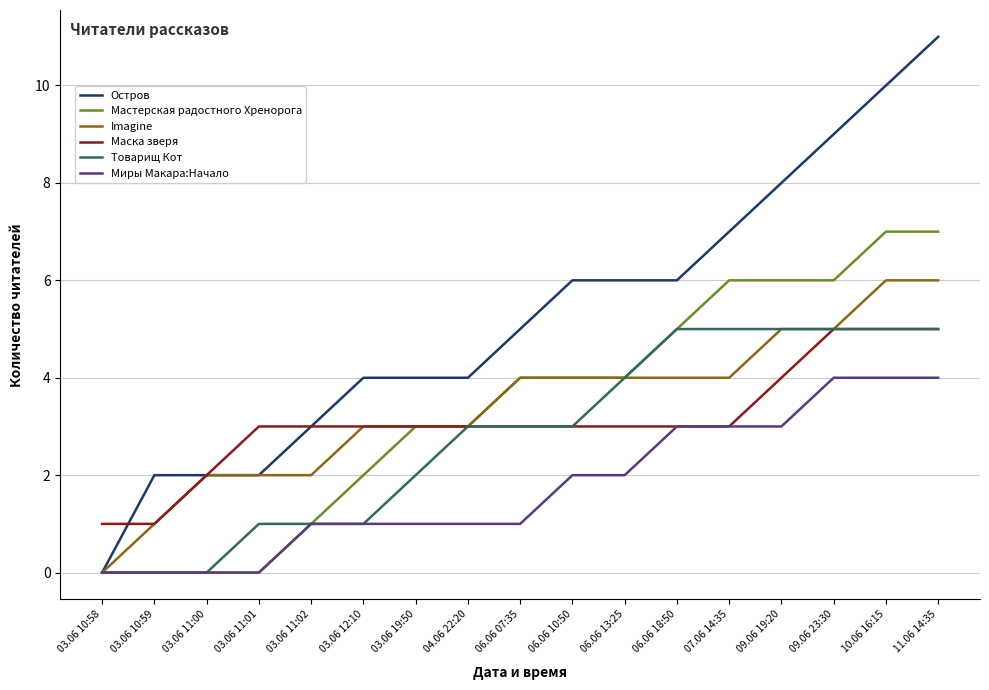

Reading left to right, list all the values displayed in this chart.

Остров: 03.06 10:58=0	03.06 10:59=2	03.06 11:00=2	03.06 11:01=2	03.06 11:02=3	03.06 12:10=4	03.06 19:50=4	04.06 22:20=4	06.06 07:35=5	06.06 10:50=6	06.06 13:25=6	06.06 18:50=6	07.06 14:35=7	09.06 19:20=8	09.06 23:30=9	10.06 16:15=10	11.06 14:35=11
Мастерская радостного Хренорога: 03.06 10:58=0	03.06 10:59=0	03.06 11:00=0	03.06 11:01=0	03.06 11:02=1	03.06 12:10=2	03.06 19:50=3	04.06 22:20=3	06.06 07:35=4	06.06 10:50=4	06.06 13:25=4	06.06 18:50=5	07.06 14:35=6	09.06 19:20=6	09.06 23:30=6	10.06 16:15=7	11.06 14:35=7
Imagine: 03.06 10:58=0	03.06 10:59=1	03.06 11:00=2	03.06 11:01=2	03.06 11:02=2	03.06 12:10=3	03.06 19:50=3	04.06 22:20=3	06.06 07:35=4	06.06 10:50=4	06.06 13:25=4	06.06 18:50=4	07.06 14:35=4	09.06 19:20=5	09.06 23:30=5	10.06 16:15=6	11.06 14:35=6
Маска зверя: 03.06 10:58=1	03.06 10:59=1	03.06 11:00=2	03.06 11:01=3	03.06 11:02=3	03.06 12:10=3	03.06 19:50=3	04.06 22:20=3	06.06 07:35=3	06.06 10:50=3	06.06 13:25=3	06.06 18:50=3	07.06 14:35=3	09.06 19:20=4	09.06 23:30=5	10.06 16:15=5	11.06 14:35=5
Товарищ Кот: 03.06 10:58=0	03.06 10:59=0	03.06 11:00=0	03.06 11:01=1	03.06 11:02=1	03.06 12:10=1	03.06 19:50=2	04.06 22:20=3	06.06 07:35=3	06.06 10:50=3	06.06 13:25=4	06.06 18:50=5	07.06 14:35=5	09.06 19:20=5	09.06 23:30=5	10.06 16:15=5	11.06 14:35=5
Миры Макара:Начало: 03.06 10:58=0	03.06 10:59=0	03.06 11:00=0	03.06 11:01=0	03.06 11:02=1	03.06 12:10=1	03.06 19:50=1	04.06 22:20=1	06.06 07:35=1	06.06 10:50=2	06.06 13:25=2	06.06 18:50=3	07.06 14:35=3	09.06 19:20=3	09.06 23:30=4	10.06 16:15=4	11.06 14:35=4